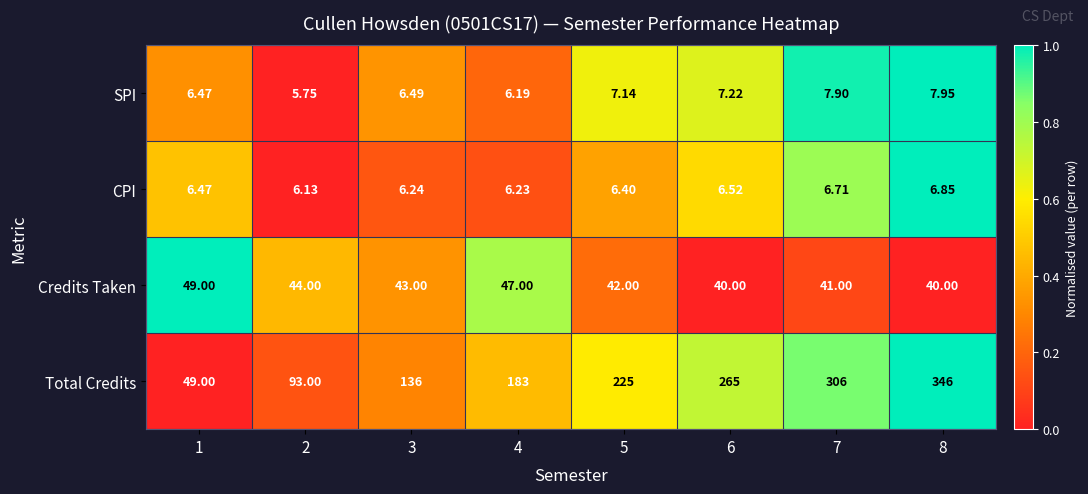

Which series has the largest range (max minus min)?

Total Credits